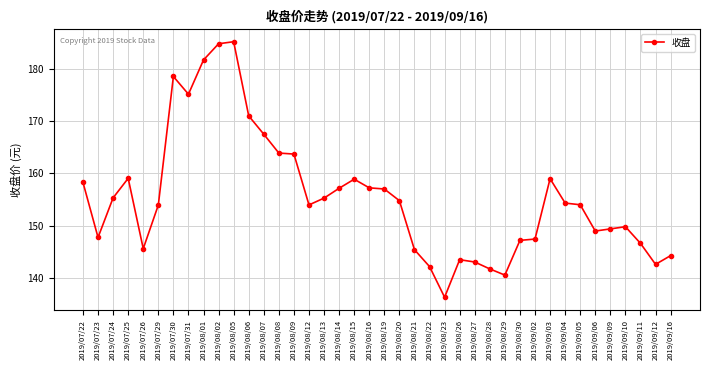

Where is the first local maximum?

2019/07/25